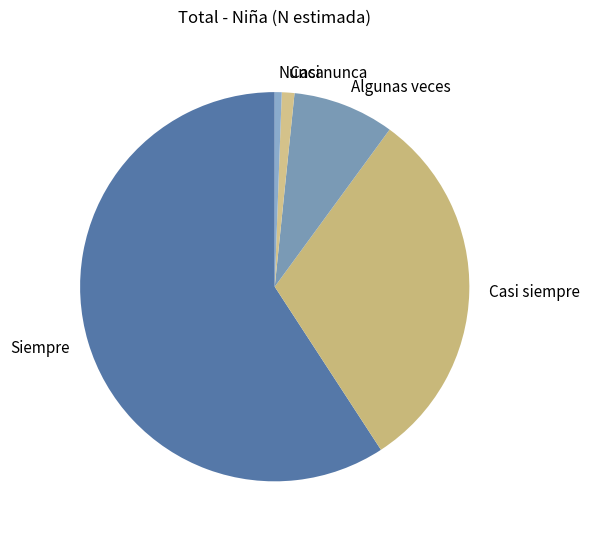

What is the majority slice?

Siempre